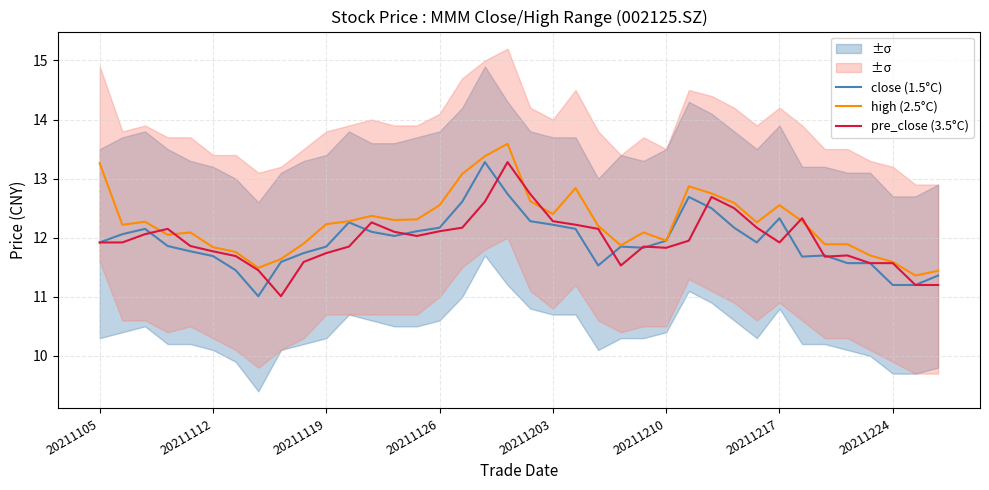

Reading left to right, extract all data points from this chart.

close (1.5°C): 11.9	12.1	12.2	11.9	11.8	11.7	11.4	11.0	11.6	11.7	11.8	12.3	12.1	12.0	12.1	12.2	12.6	13.3	12.7	12.3	12.2	12.2	11.5	11.8	11.8	11.9	12.7	12.5	12.2	11.9	12.3	11.7	11.7	11.6	11.6	11.2	11.2	11.4
high (2.5°C): 13.3	12.2	12.3	12.1	12.1	11.8	11.8	11.5	11.6	11.9	12.2	12.3	12.4	12.3	12.3	12.6	13.1	13.4	13.6	12.6	12.4	12.8	12.2	11.9	12.1	11.9	12.9	12.8	12.6	12.3	12.6	12.3	11.9	11.9	11.7	11.6	11.4	11.4
pre_close (3.5°C): 11.9	11.9	12.1	12.2	11.9	11.8	11.7	11.4	11.0	11.6	11.7	11.8	12.3	12.1	12.0	12.1	12.2	12.6	13.3	12.7	12.3	12.2	12.2	11.5	11.8	11.8	11.9	12.7	12.5	12.2	11.9	12.3	11.7	11.7	11.6	11.6	11.2	11.2